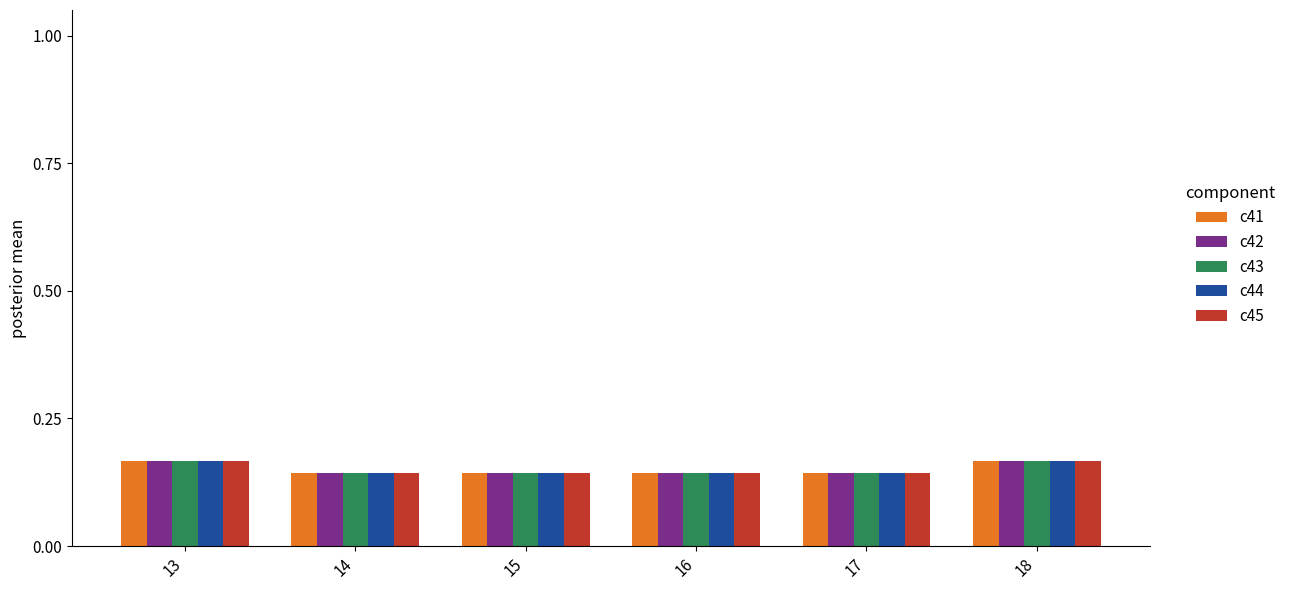

What is the sum of all c41 values?

0.9